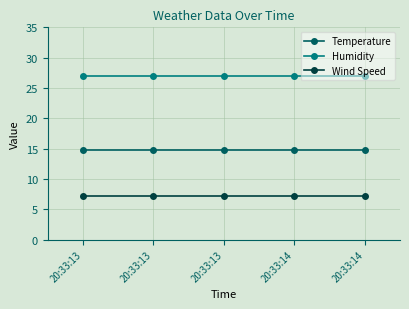

What are all the series names shown in the legend?

Temperature, Humidity, Wind Speed